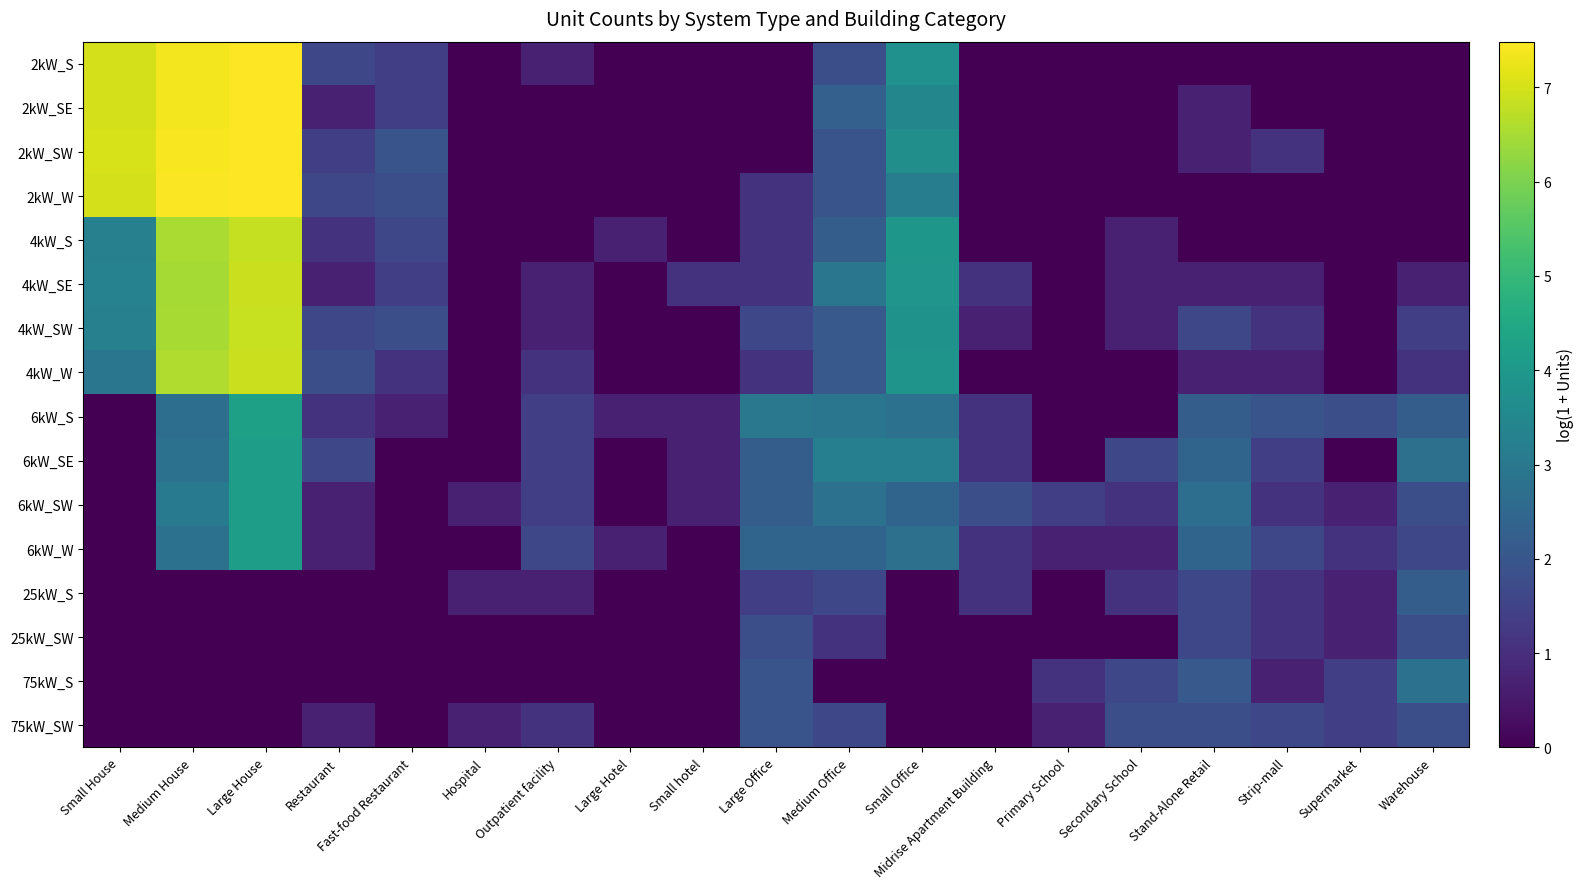

How many categories are shown in the chart?

19